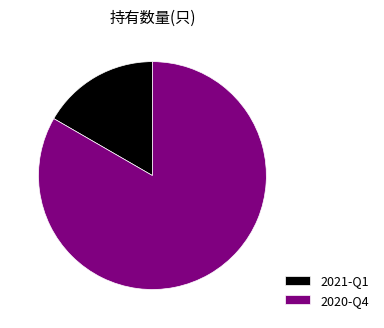

Does 2021-Q1 account for over 50% of the chart?

No